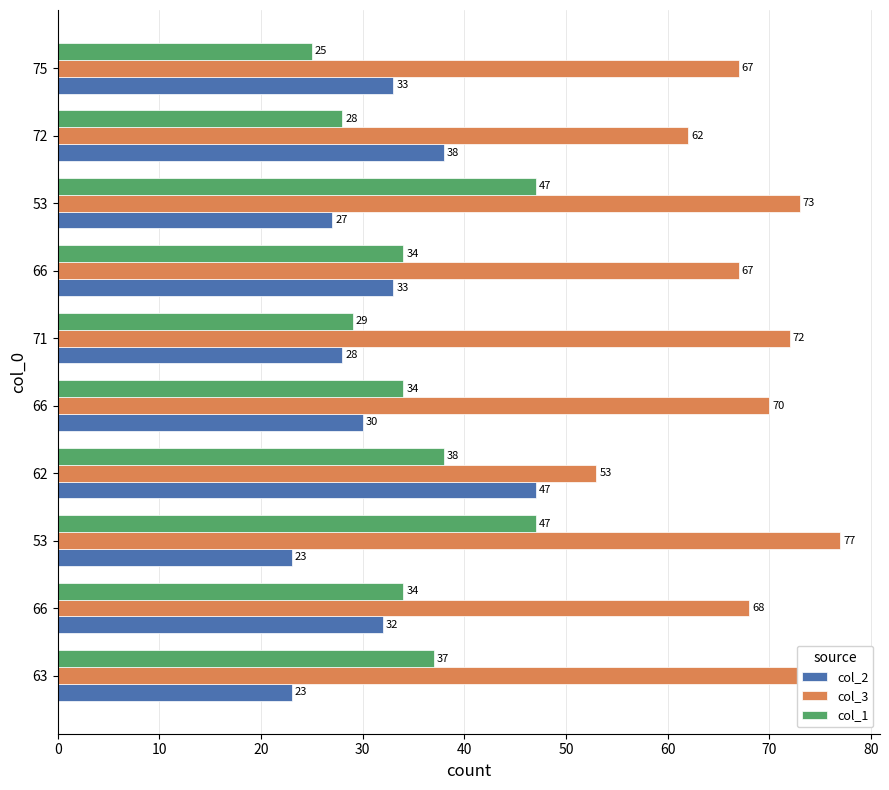

What is the difference between the maximum and second lowest values in the col_3 series?

15